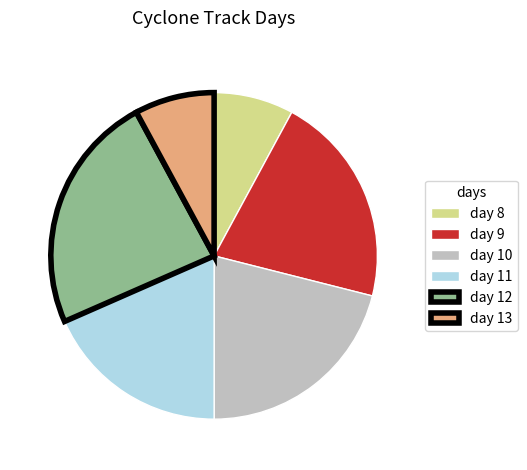

Count the number of slices in the pie.

6